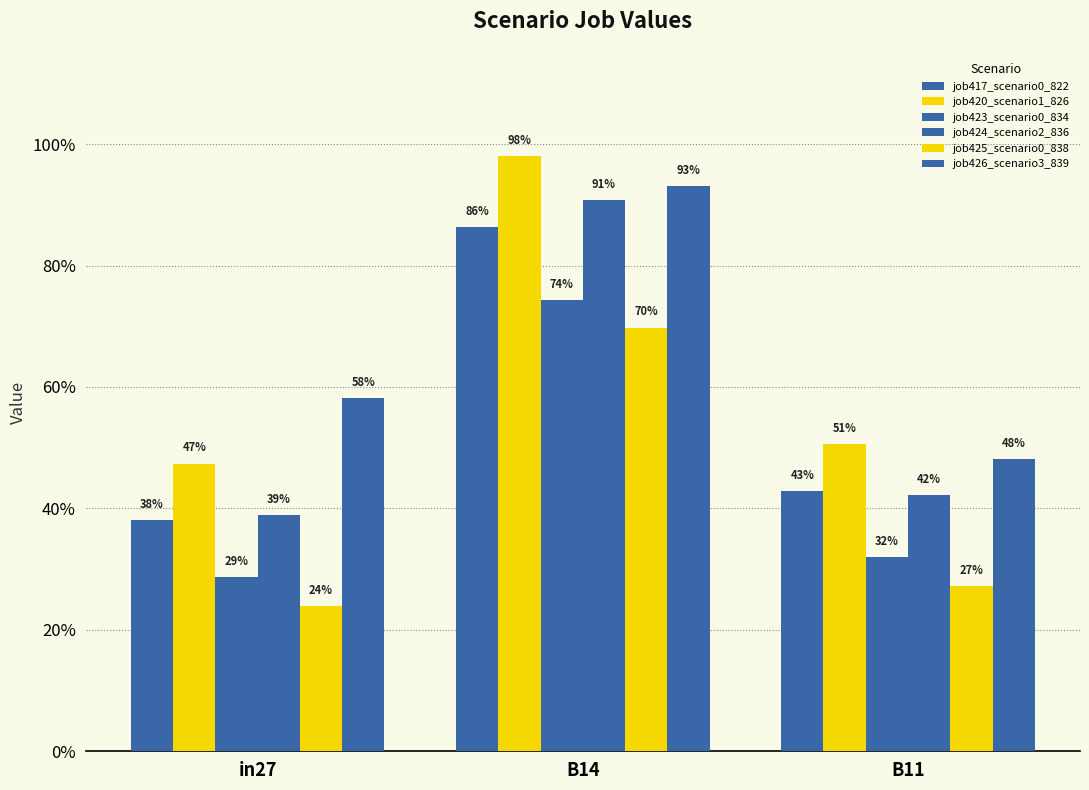

Does the chart contain any negative values?

No